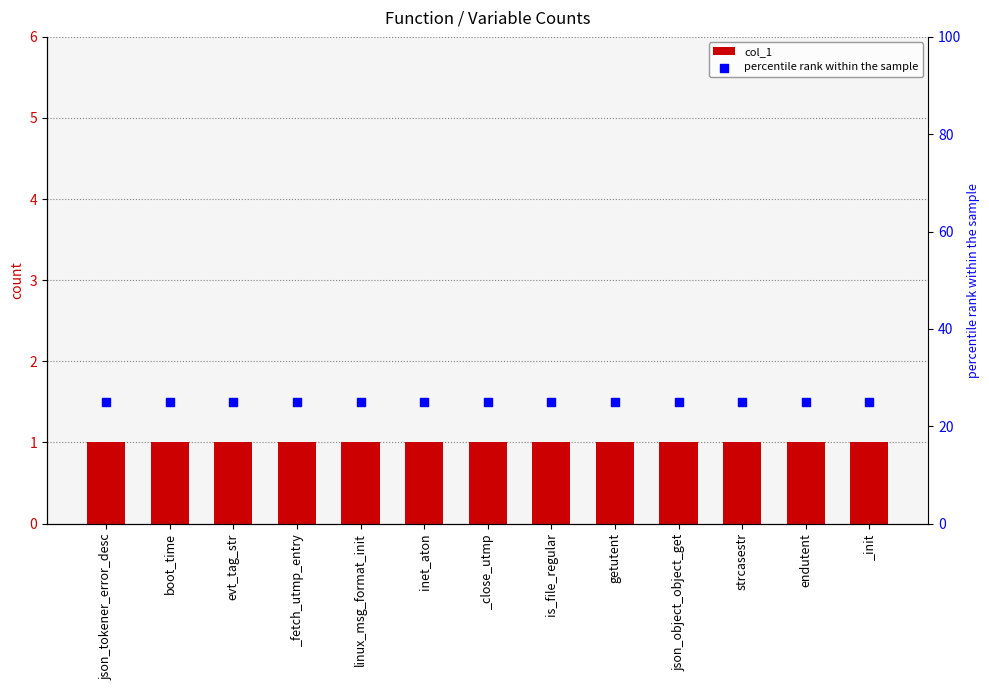

Is the value of percentile rank within the sample at getutent greater than the value of col_1 at inet_aton?

Yes